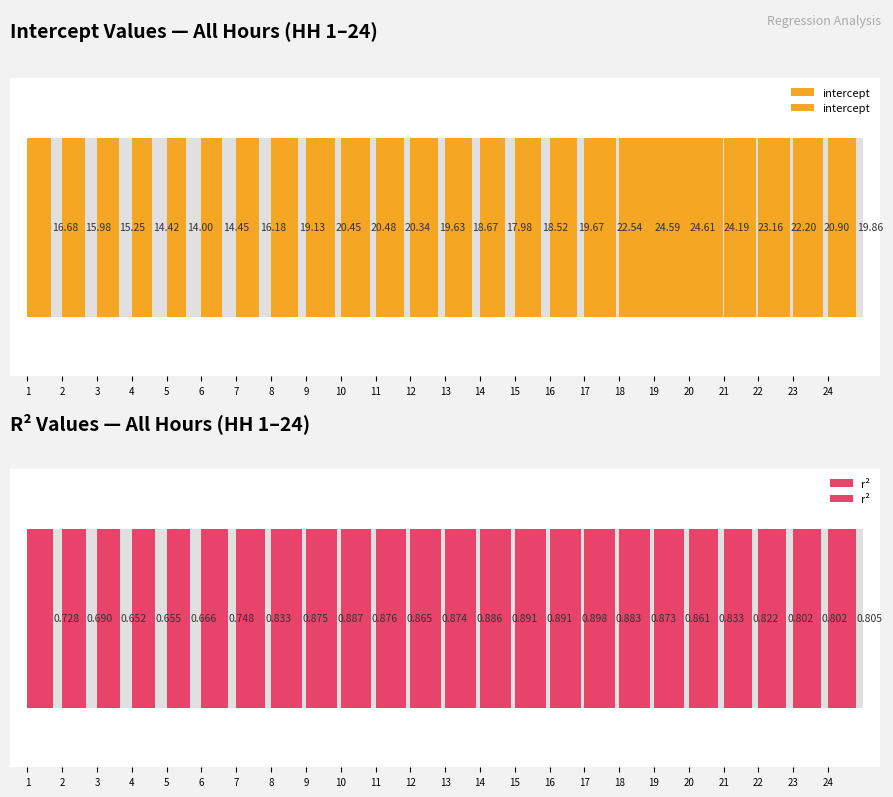

What is the difference between the second highest and second lowest values in the r² series?

0.2